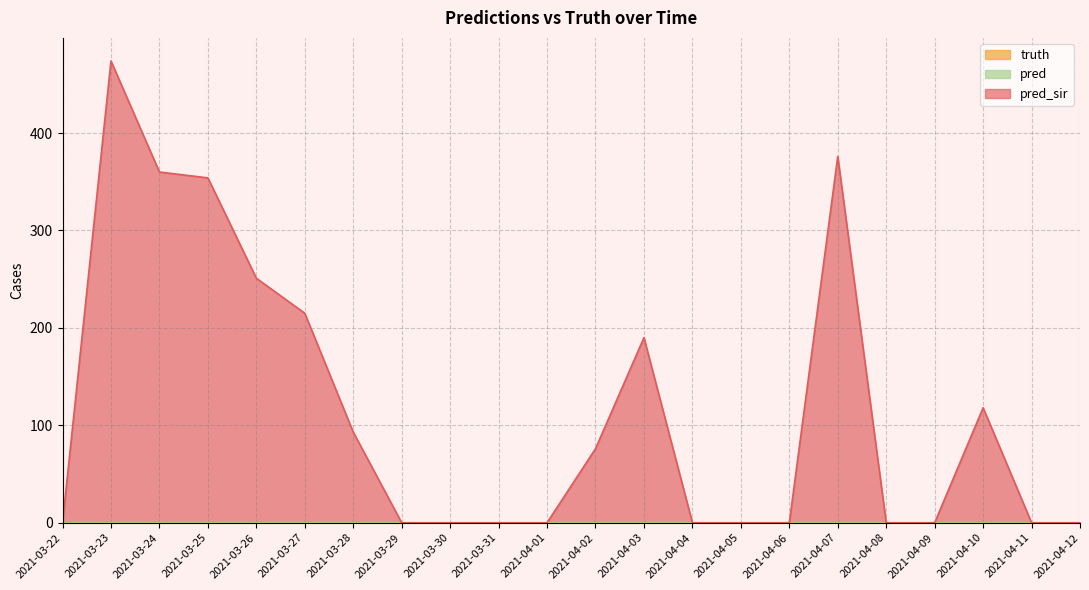

Which series has the largest range (max minus min)?

pred_sir